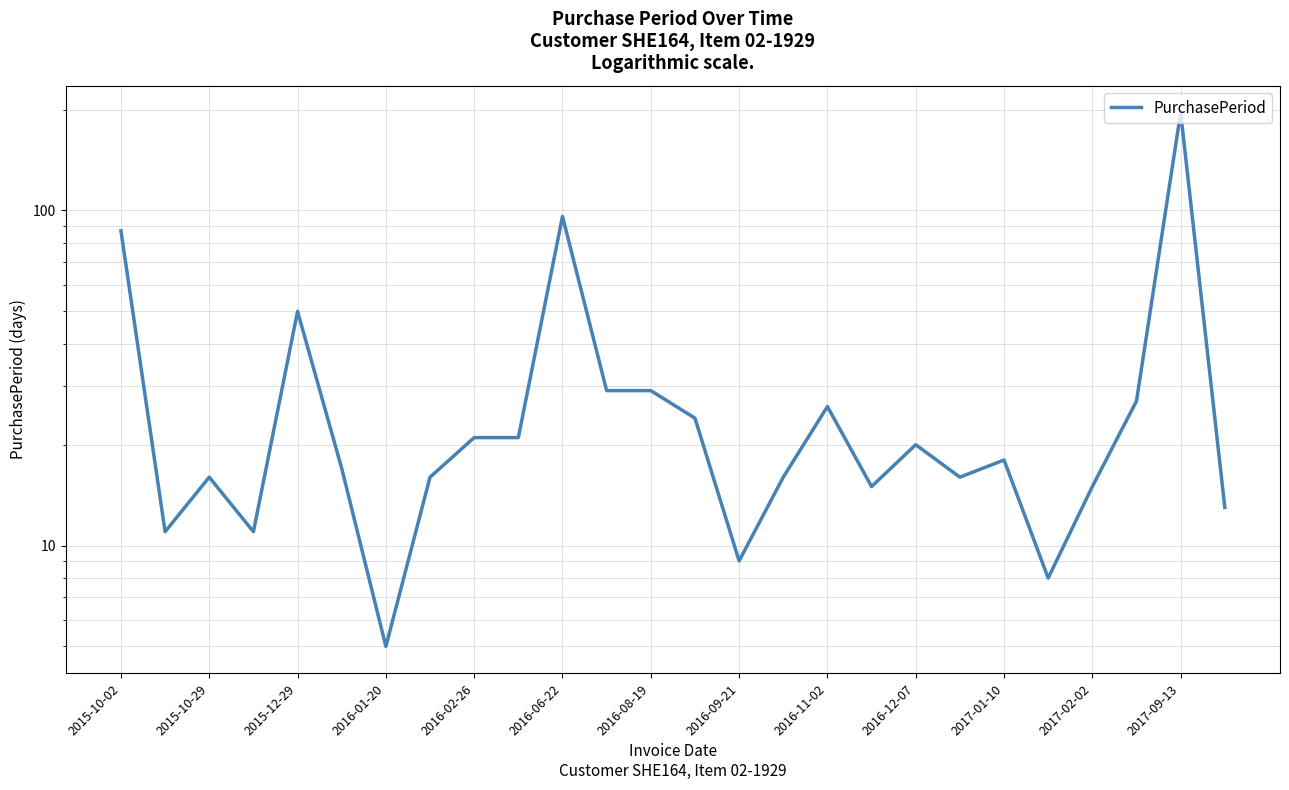

True or false: there are more than 1 points higher than both neighbors.

True